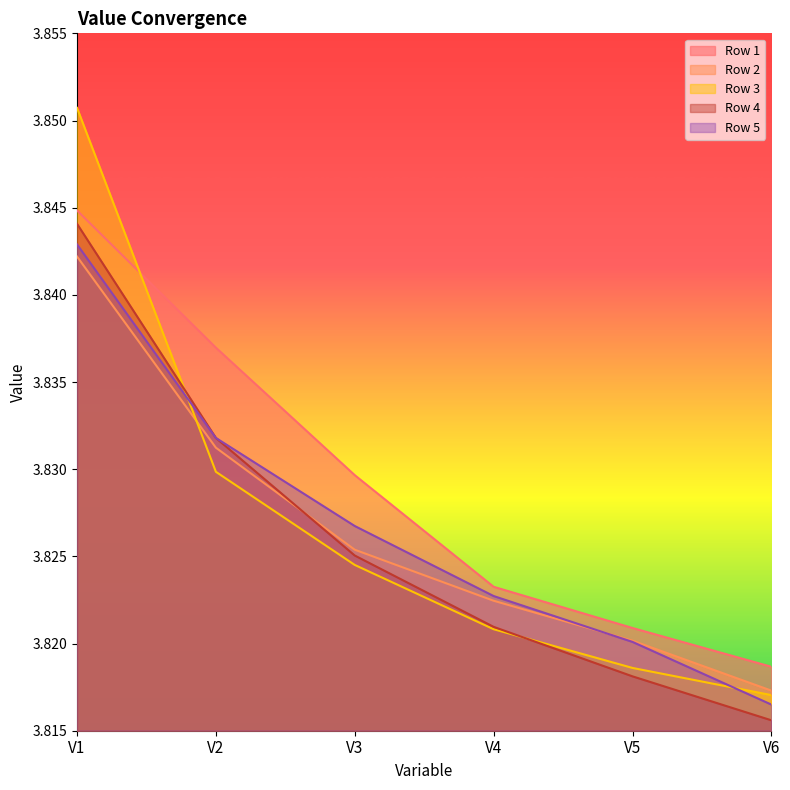

What is the value of the Row 2 point at the 4th from the left?

3.8